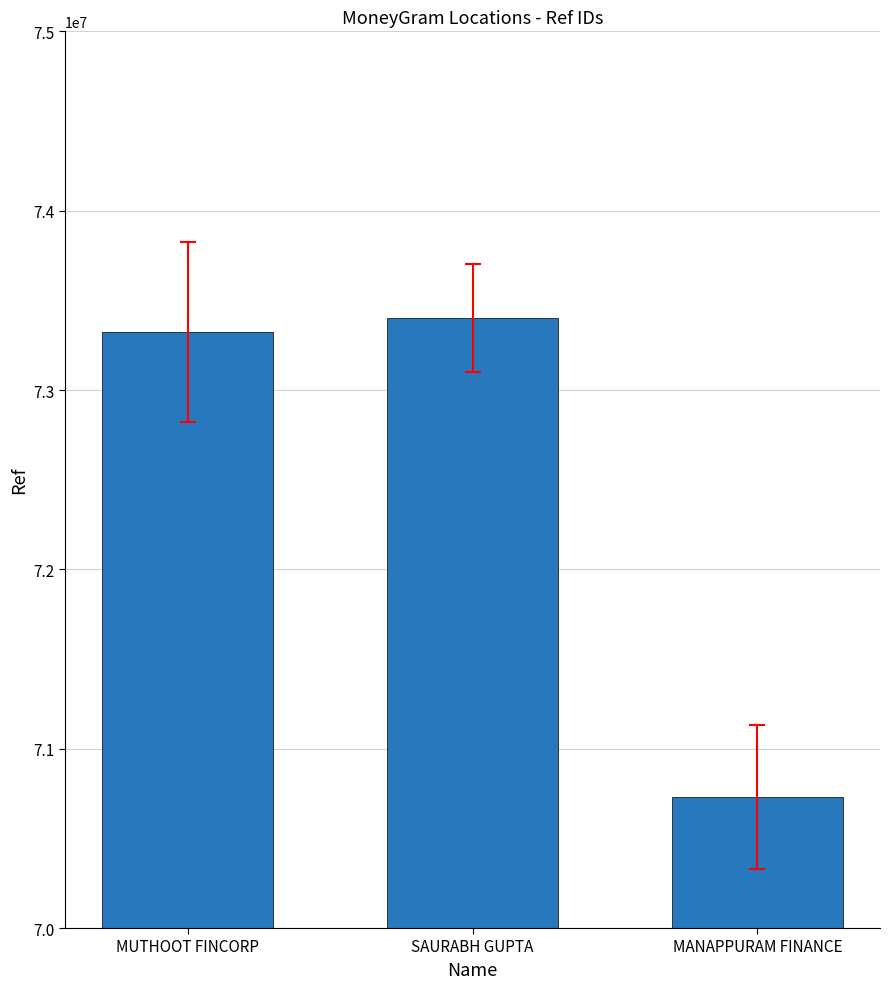

What is the difference between the maximum and minimum values?

2672557